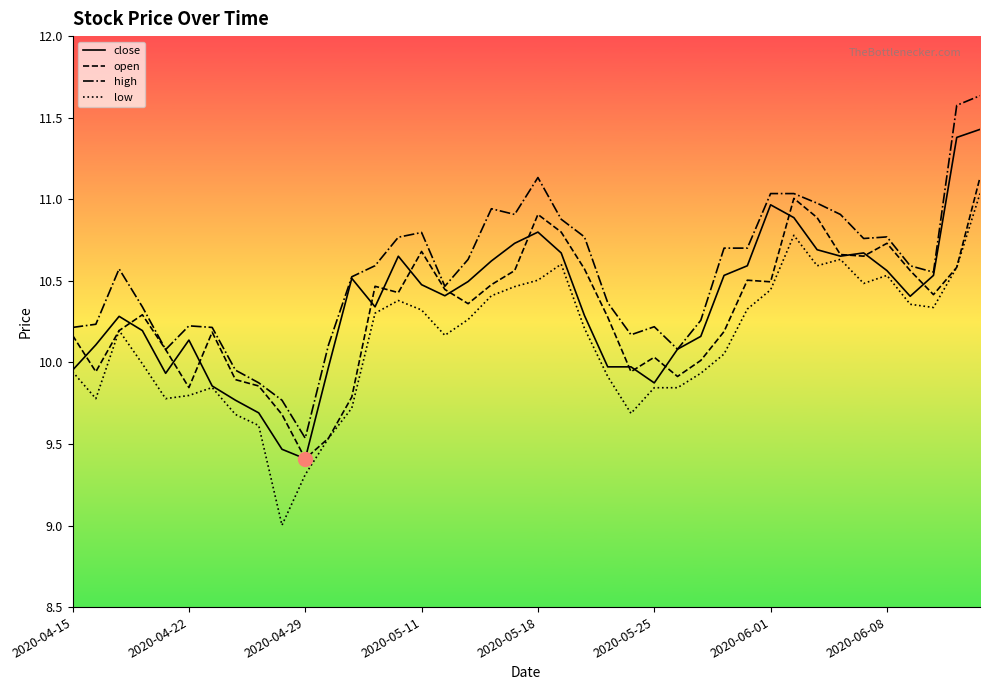

What is the maximum value shown in the chart?

11.6